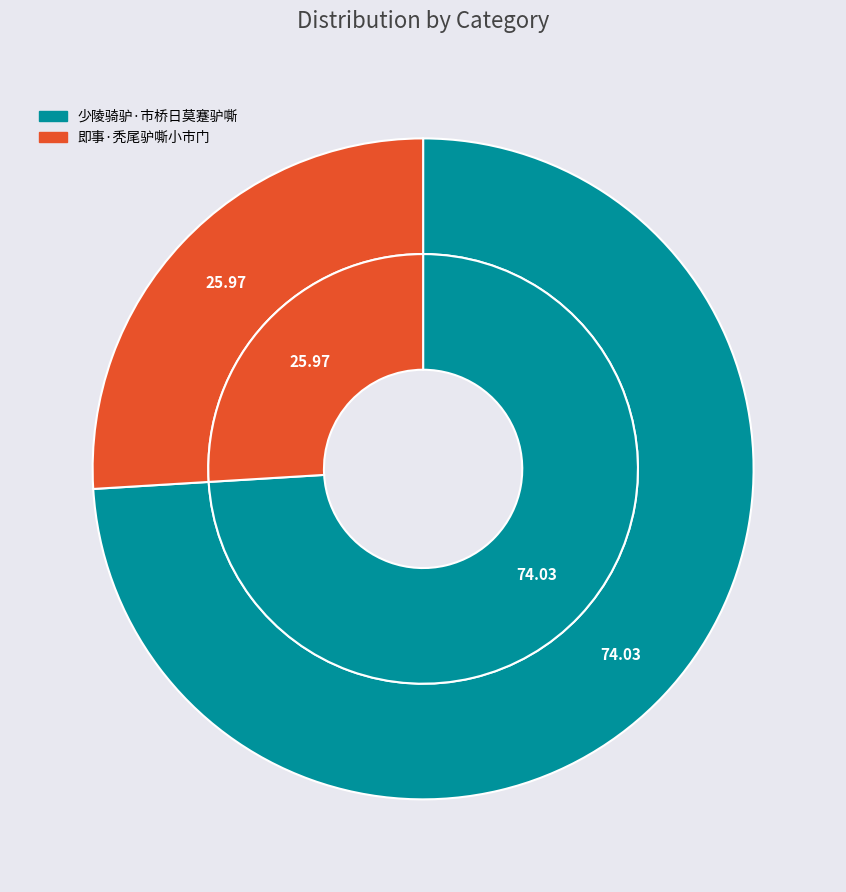

The 即事·秃尾驴嘶小市门 slice represents 26% of the pie. True or false?

True